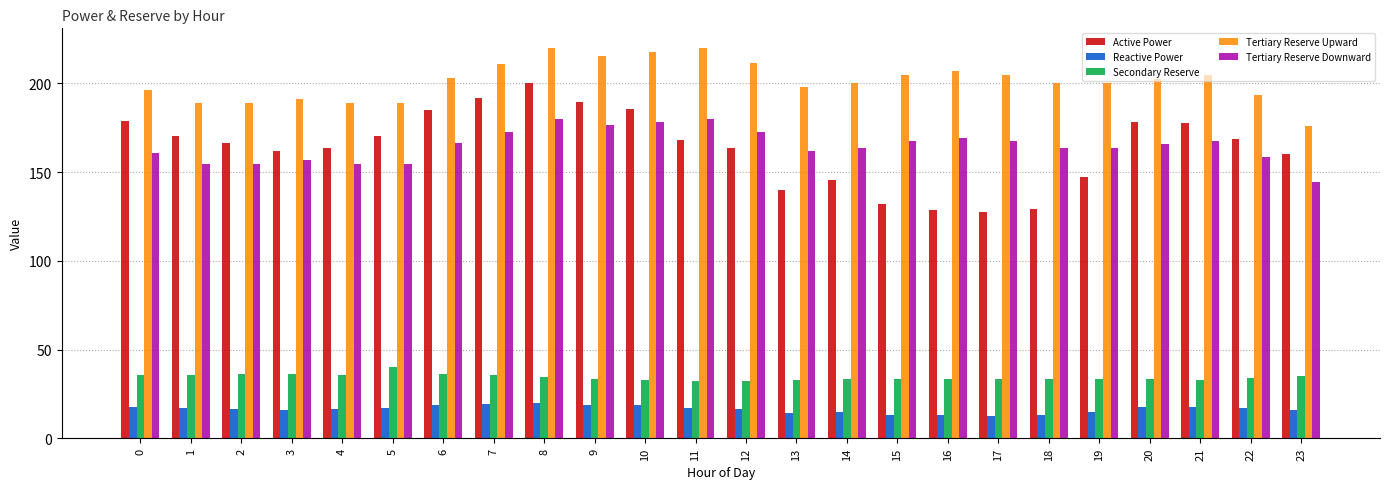

What is the minimum value for Reactive Power?

12.8